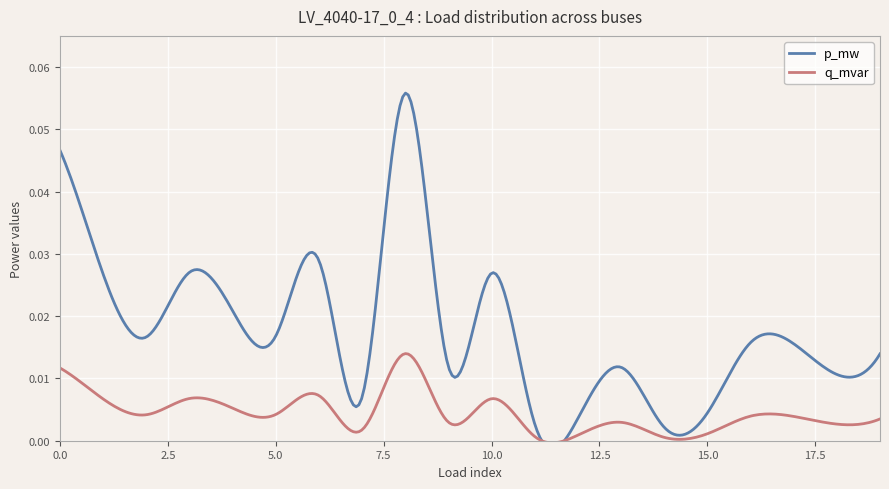

Which series has the largest range (max minus min)?

p_mw